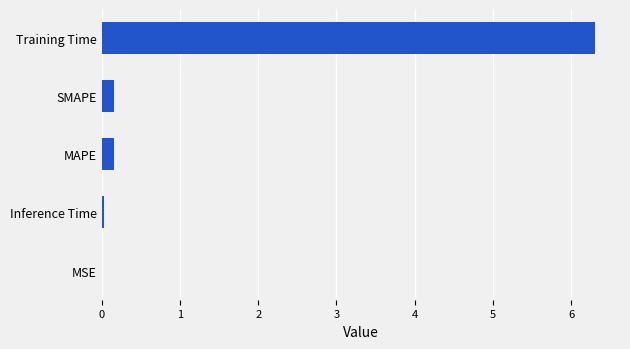

Which has a higher value, SMAPE or MSE?

SMAPE